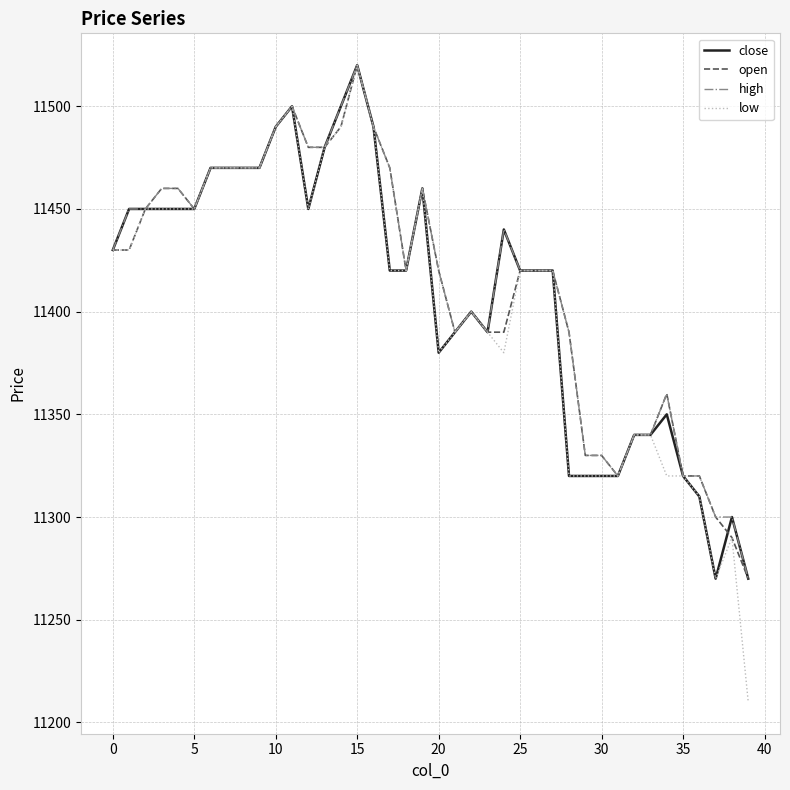

Which series has the largest range (max minus min)?

low